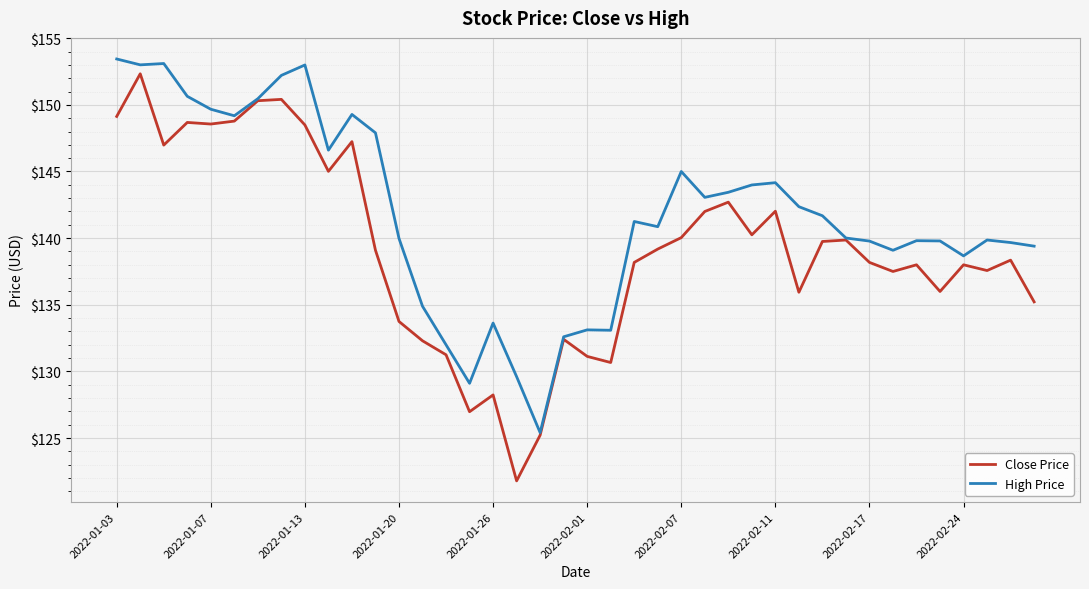

Which series has the largest range (max minus min)?

Close Price